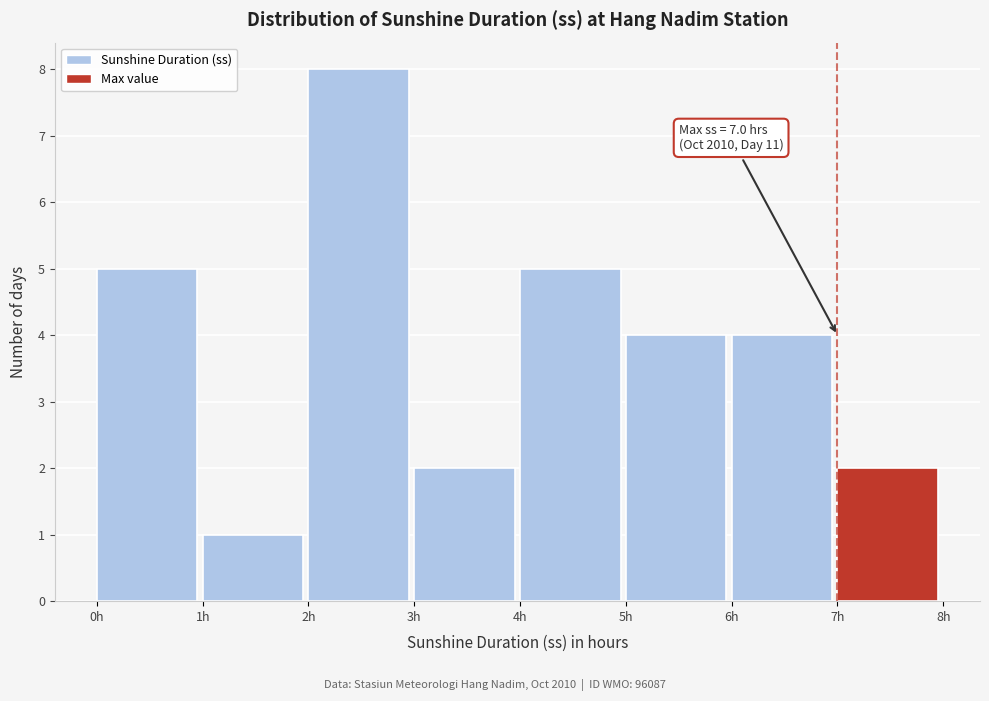

Which range on the x-axis has the tallest bar?

2 to 3